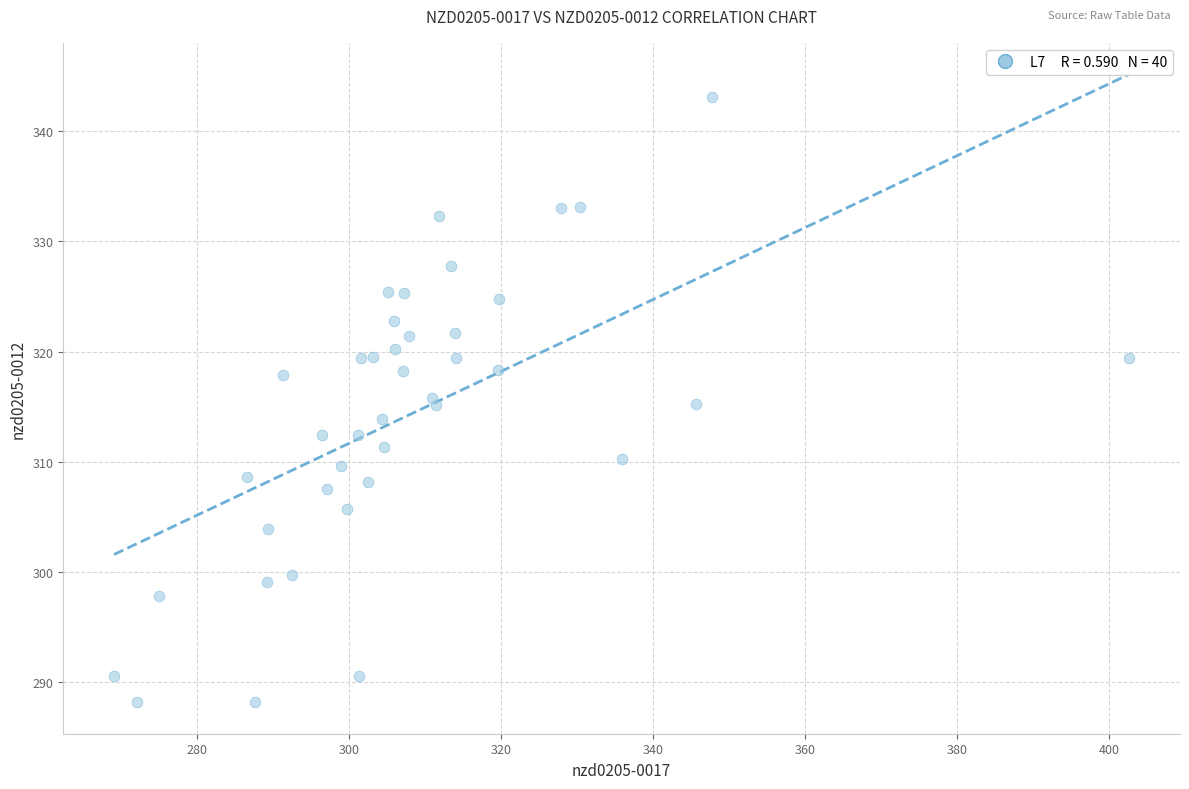

What is the range of X values (max minus min)?

133.6